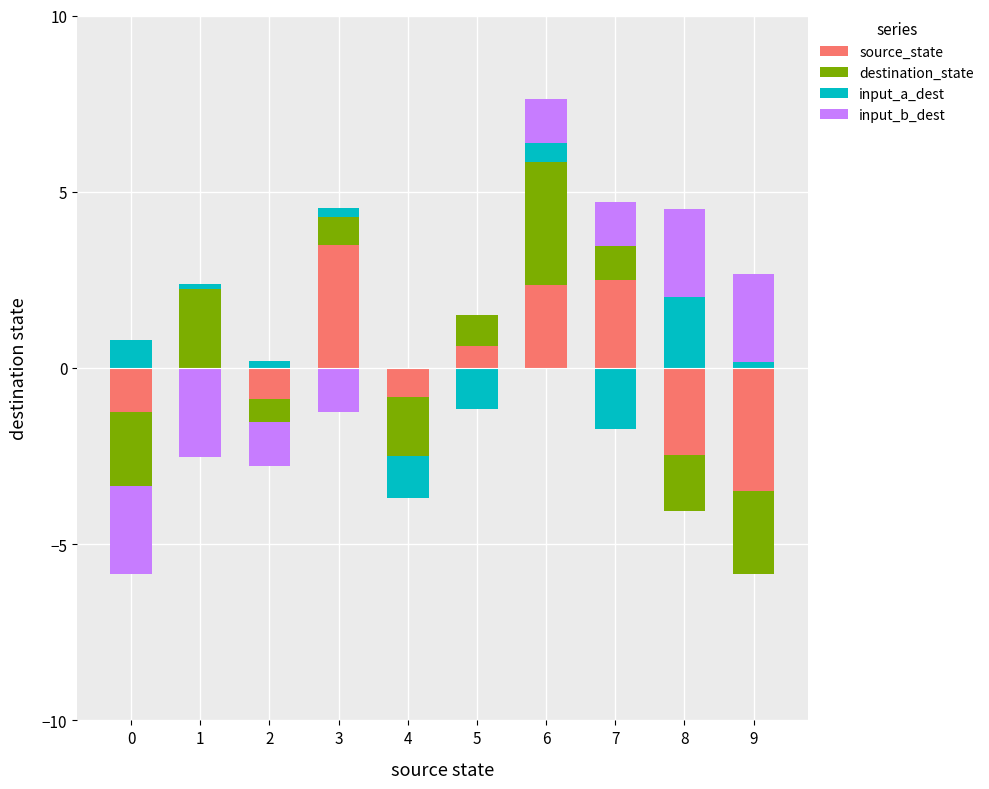

Which series has the largest total across all categories?

source_state